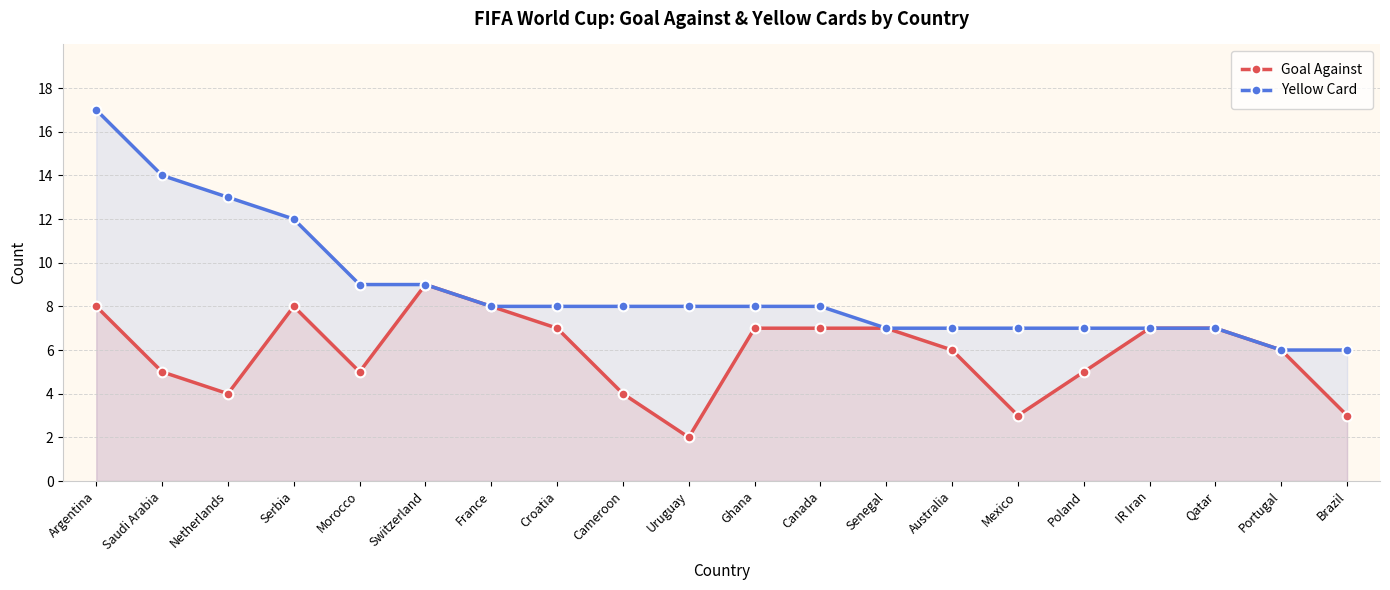

True or false: Yellow Card and Goal Against intersect in this chart.

False